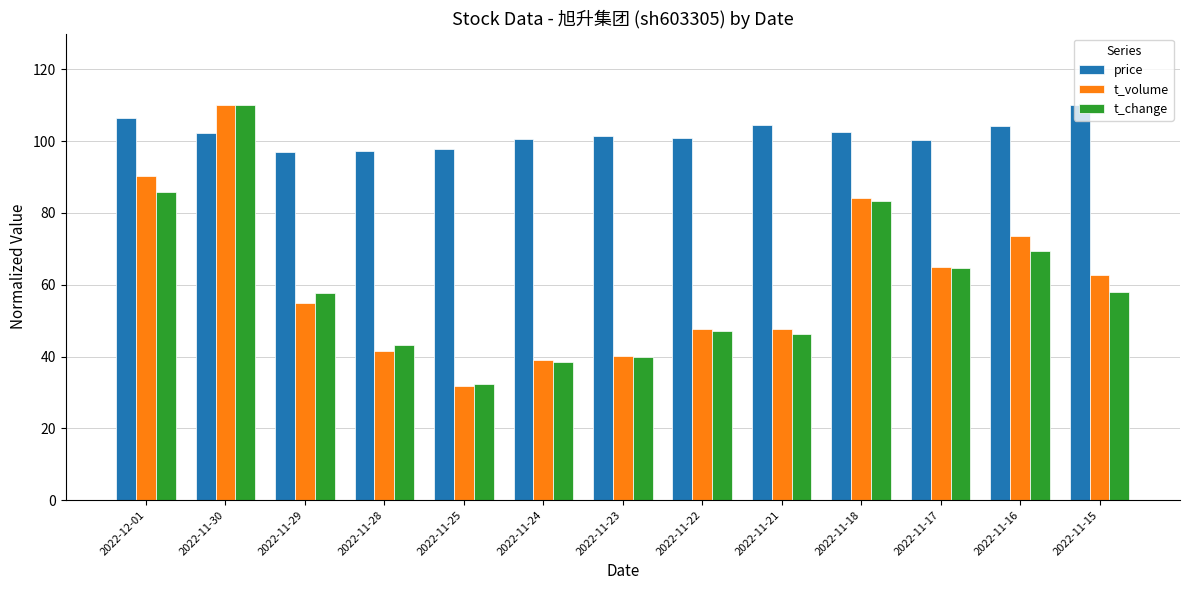

True or false: t_volume has a value of 16.5 at 2022-11-15.

False